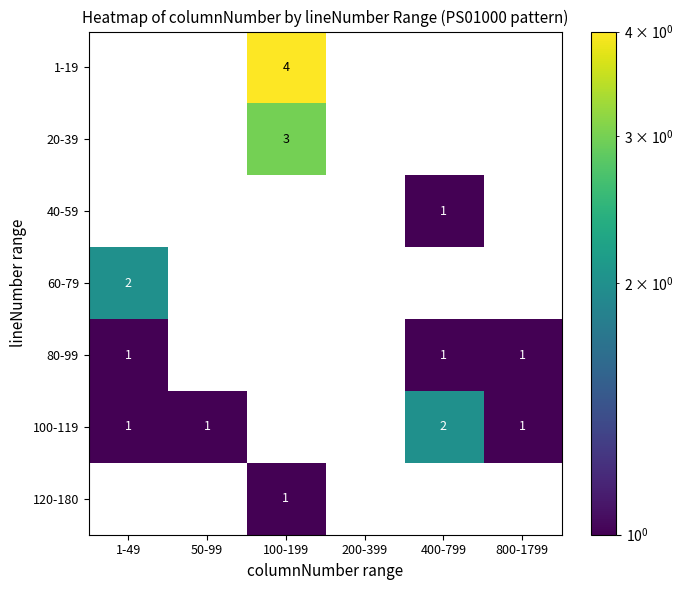

What is the approximate value of 1-19 at 100-199?

4.0